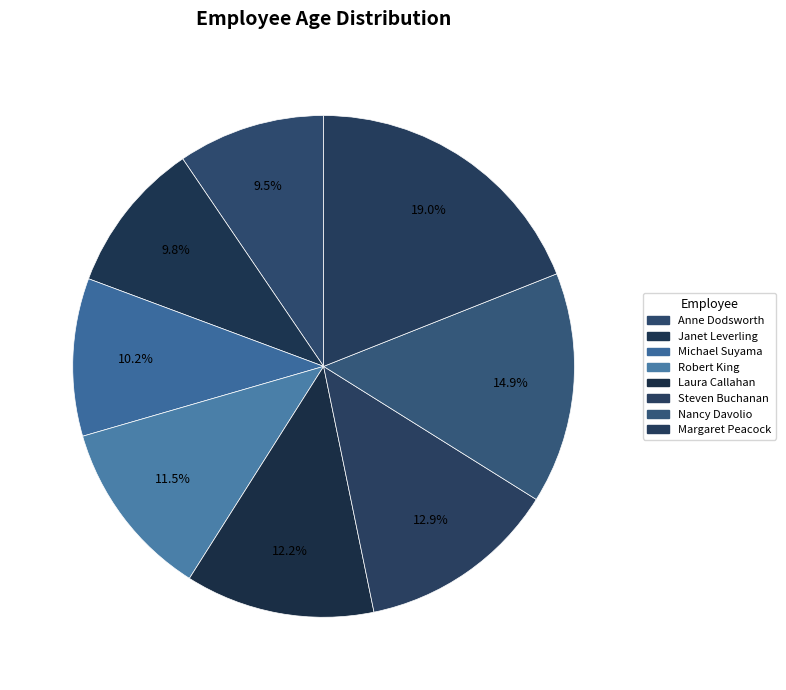

The Michael Suyama slice represents 17% of the pie. True or false?

False